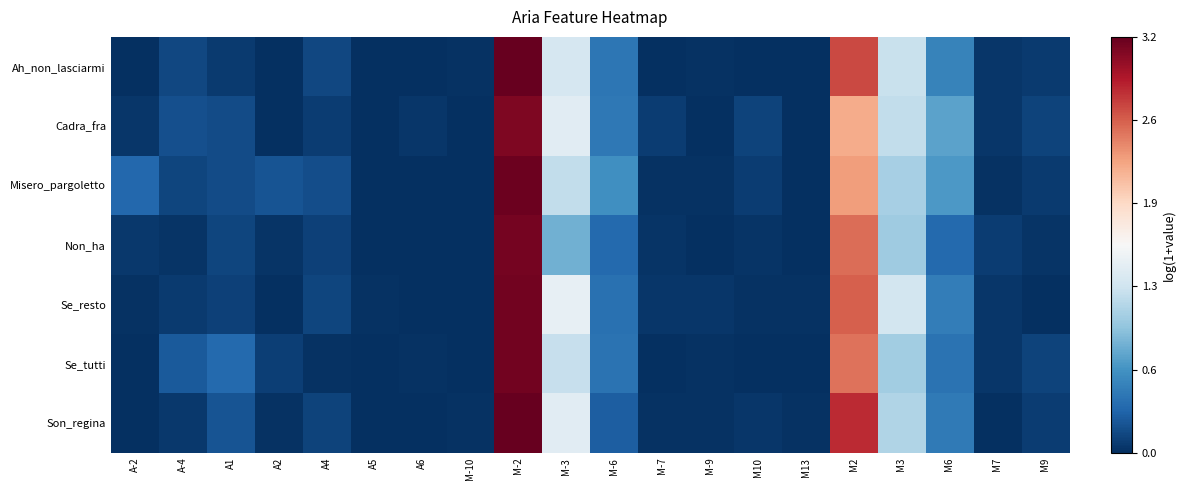

What is the spread (max minus min) of values at A1?

0.3